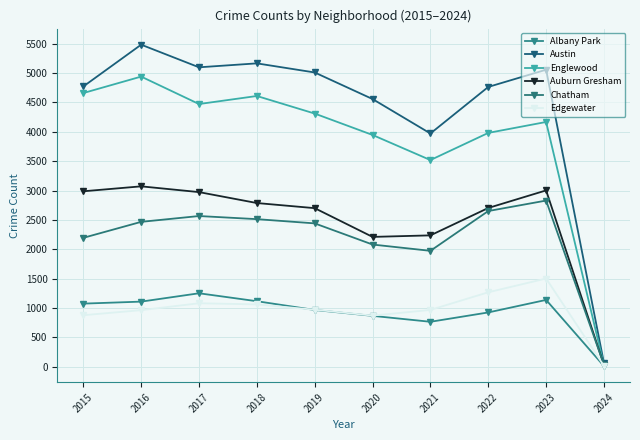

What are all the series names shown in the legend?

Albany Park, Austin, Englewood, Auburn Gresham, Chatham, Edgewater